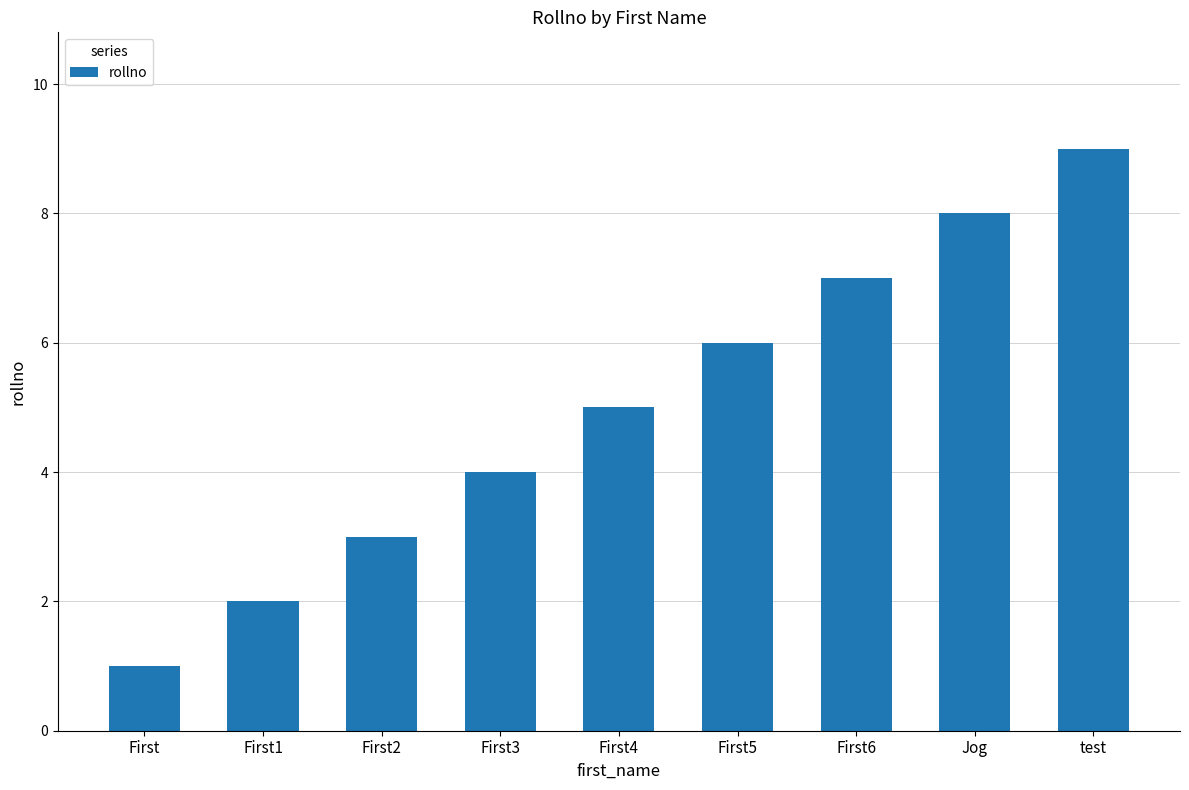

What is the ratio of the value at First1 to the value at First4?

0.4